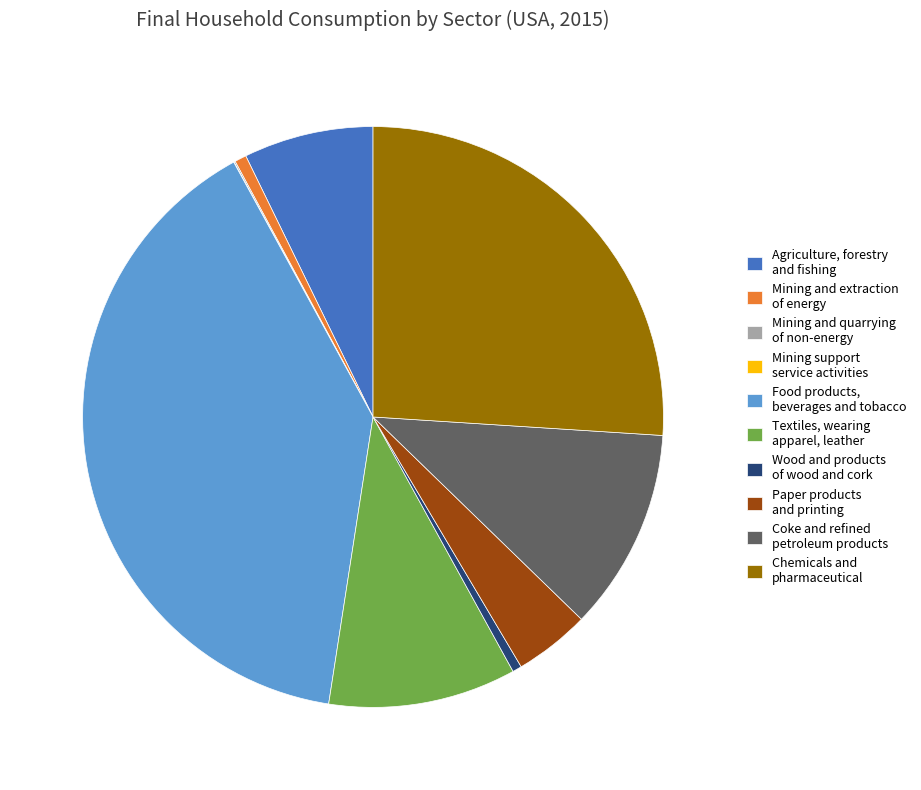

Which has a higher value, Textiles, wearing apparel, leather or Food products, beverages and tobacco?

Food products, beverages and tobacco